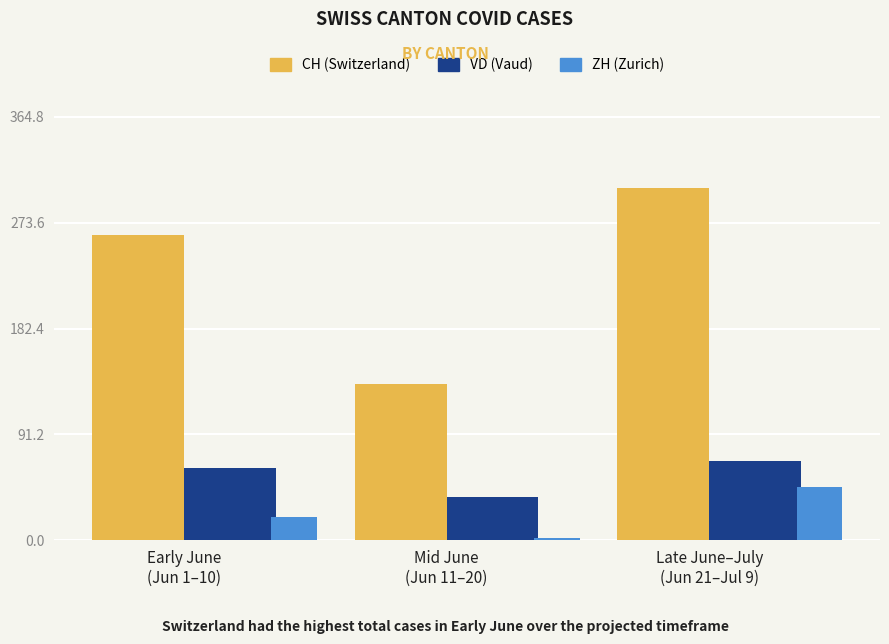

How many data points does each series have?

3